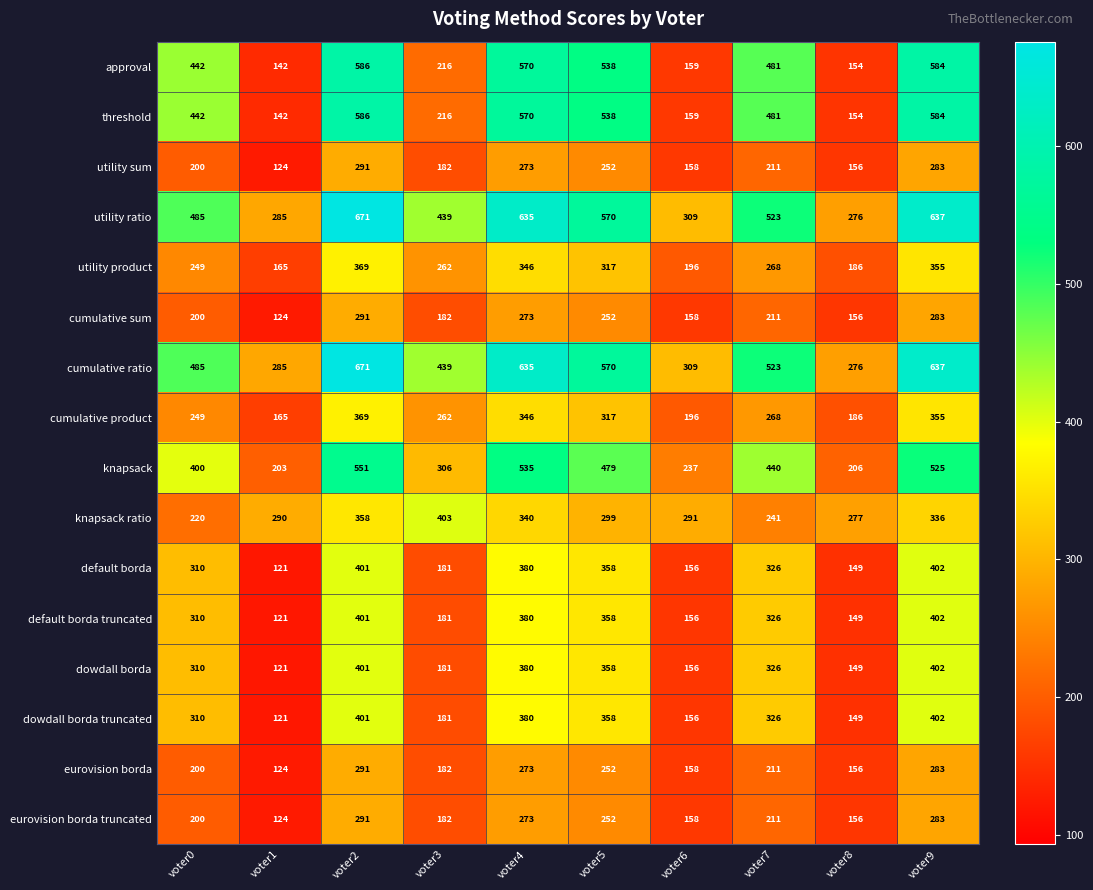

The cumulative product series shows 346 at voter4. True or false?

True